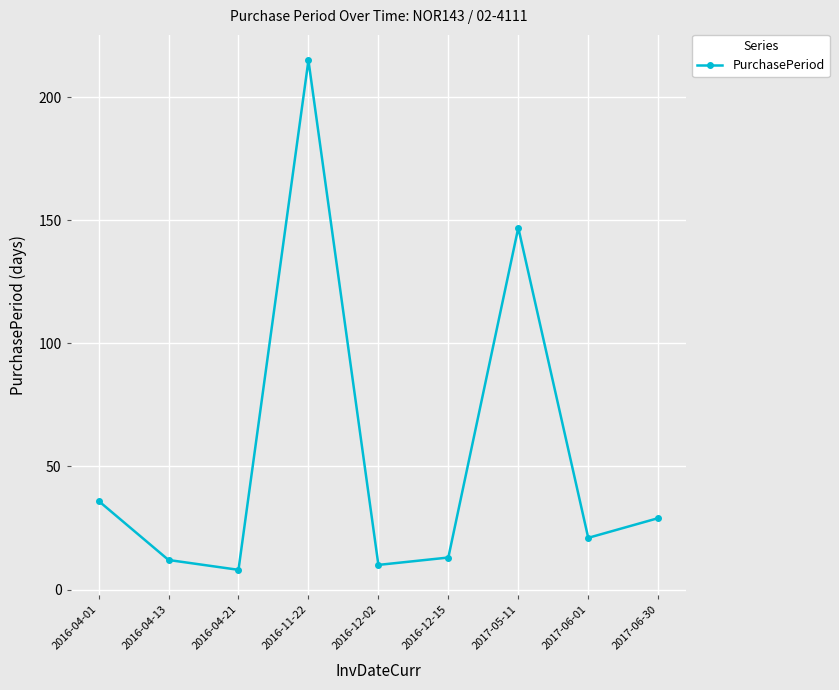

How many points are lower than both their immediate neighbors (excluding endpoints)?

3